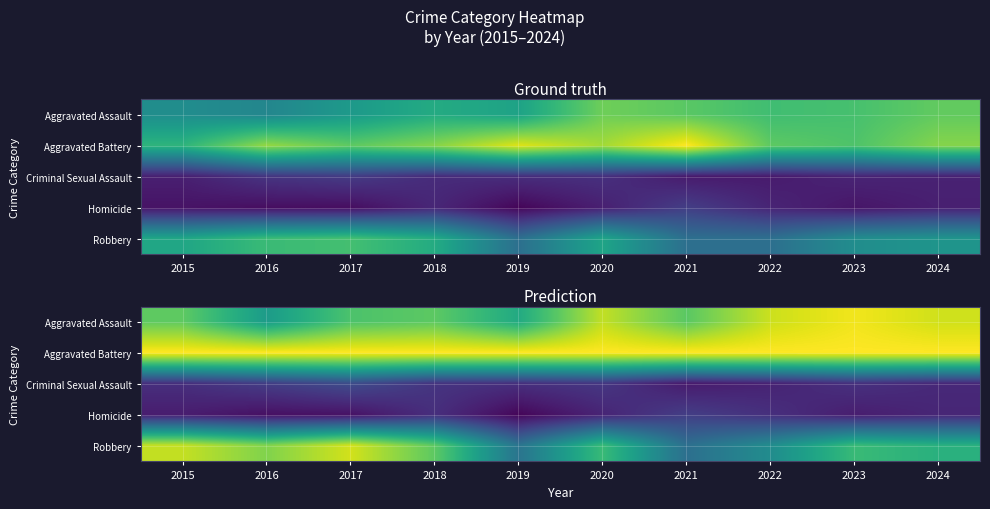

What is the average value of the Robbery series?

0.7